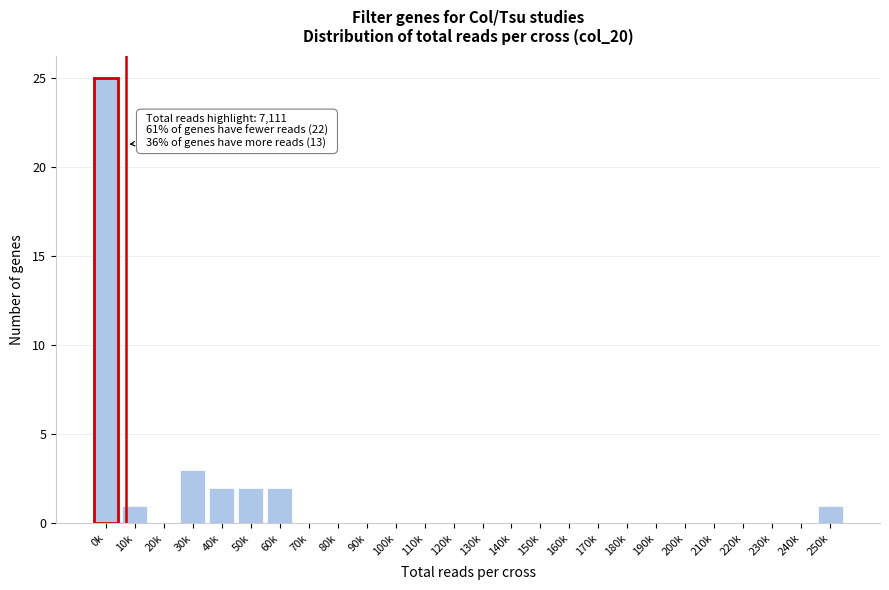

Reading left to right, what are all the values shown in this chart?

0k=25	10k=1	20k=0	30k=3	40k=2	50k=2	60k=2	70k=0	80k=0	90k=0	100k=0	110k=0	120k=0	130k=0	140k=0	150k=0	160k=0	170k=0	180k=0	190k=0	200k=0	210k=0	220k=0	230k=0	240k=0	250k=1